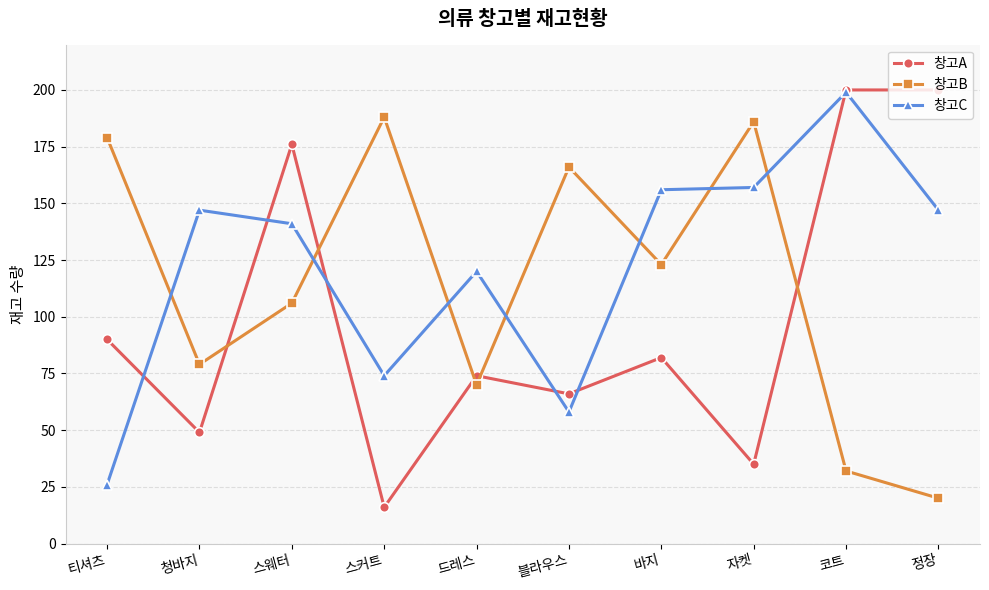

Reading left to right, list all the values displayed in this chart.

창고A: 티셔츠=90	청바지=49	스웨터=176	스커트=16	드레스=74	블라우스=66	바지=82	자켓=35	코트=200	정장=200
창고B: 티셔츠=179	청바지=79	스웨터=106	스커트=188	드레스=70	블라우스=166	바지=123	자켓=186	코트=32	정장=20
창고C: 티셔츠=26	청바지=147	스웨터=141	스커트=74	드레스=120	블라우스=58	바지=156	자켓=157	코트=199	정장=147